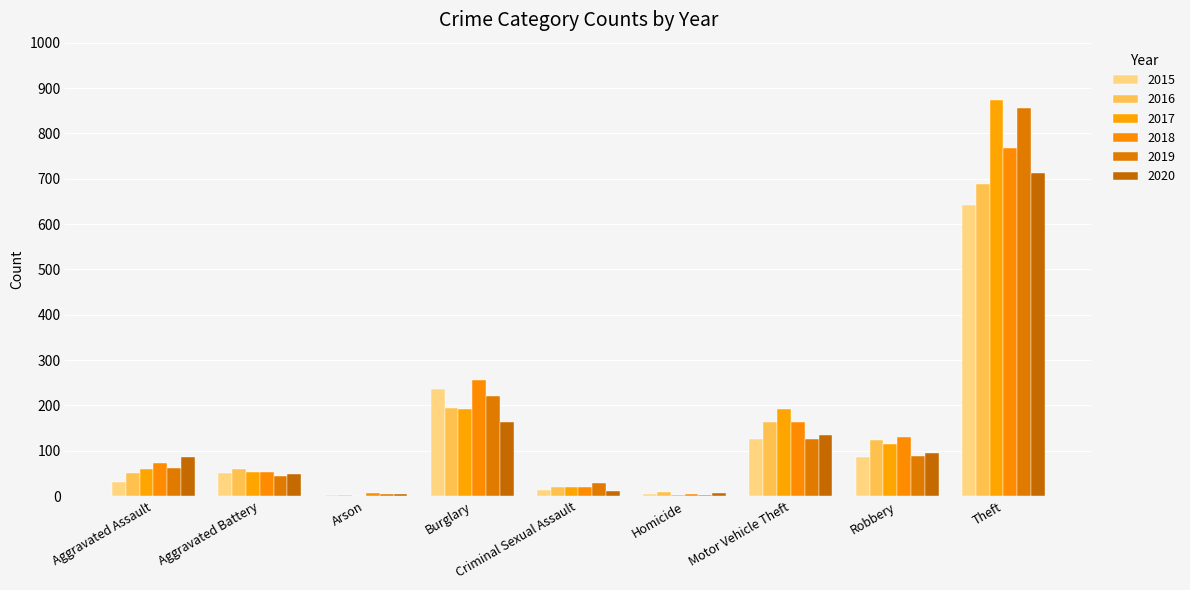

True or false: 2018 has a value of 85 at Aggravated Battery.

False